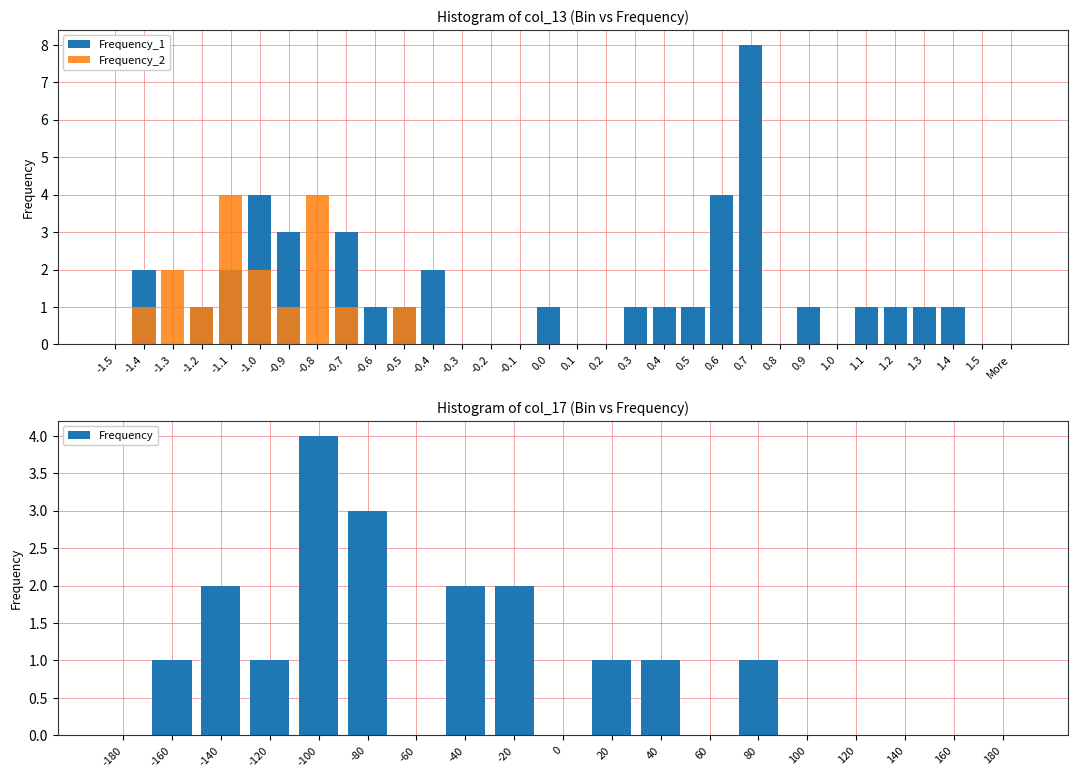

At which category is the sum across all series the highest?

0.7